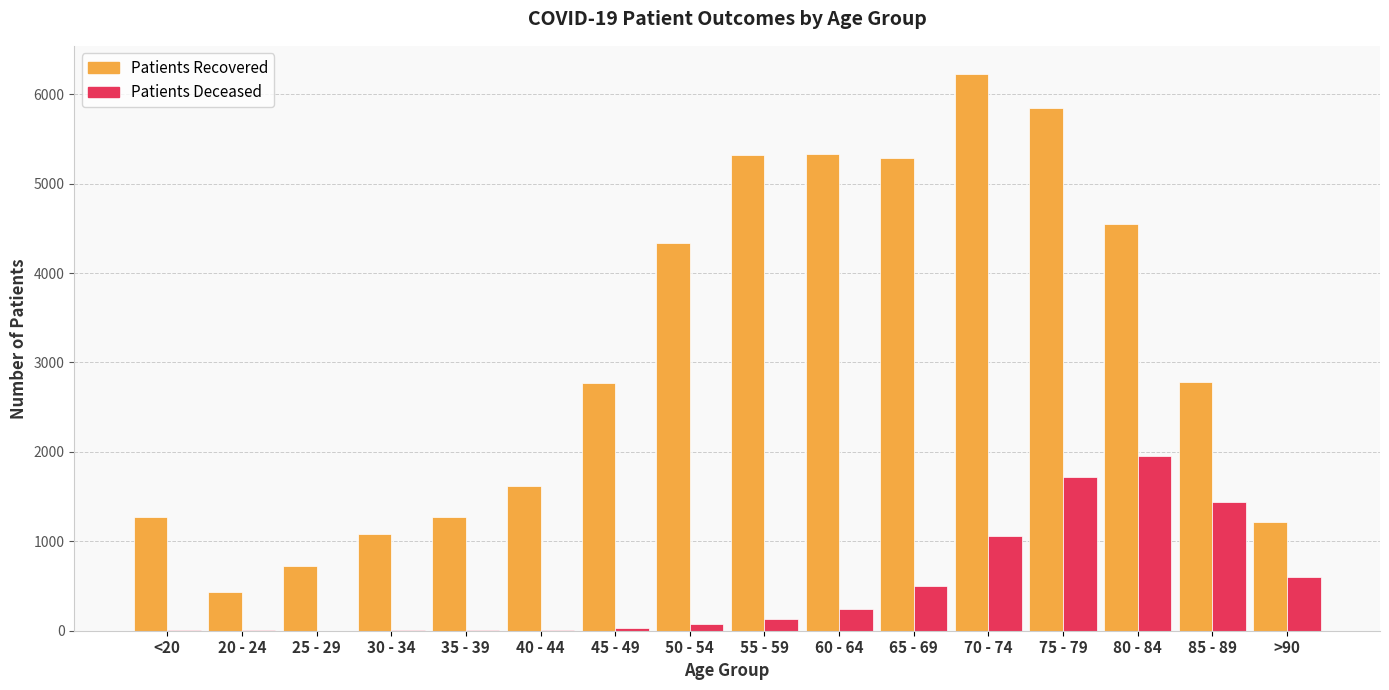

At which category is the sum across all series the highest?

75 - 79